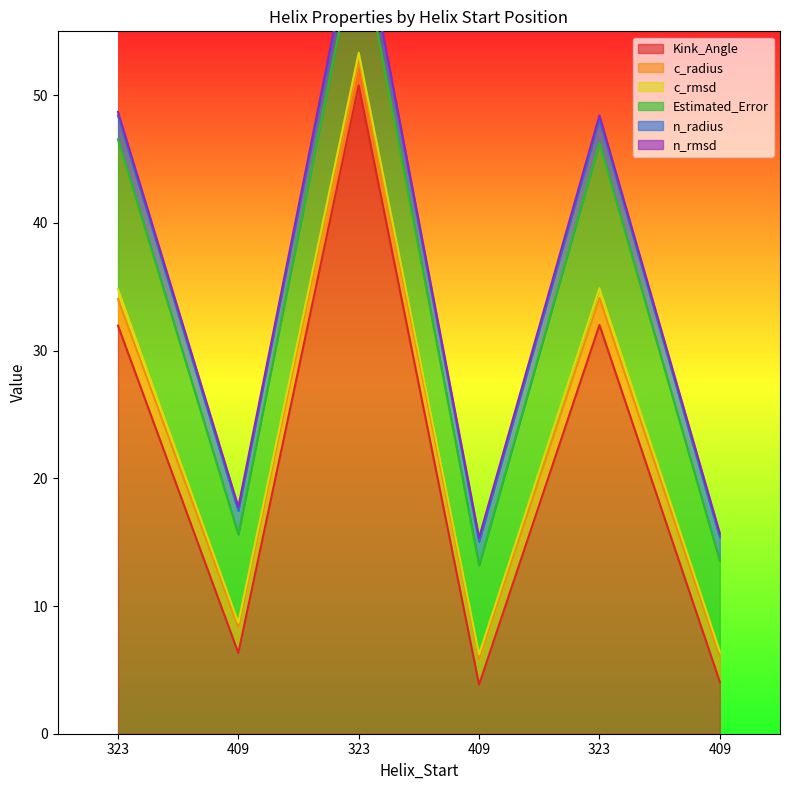

Rank the series at 409 from highest to lowest value.

Estimated_Error, Kink_Angle, c_radius, n_radius, c_rmsd, n_rmsd